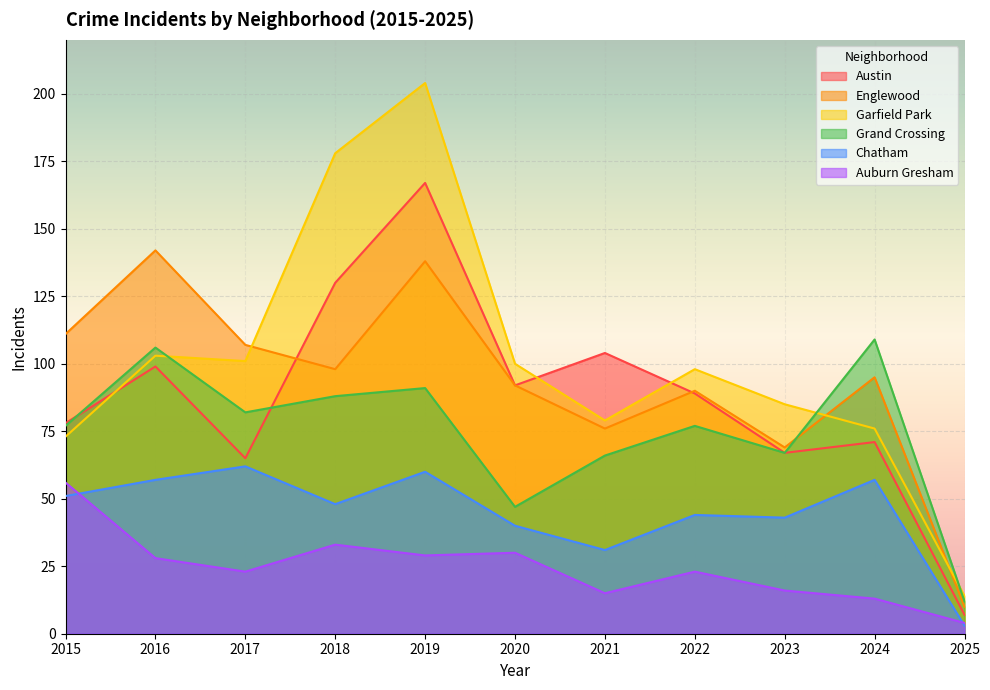

What is the average value of the Austin series?

88